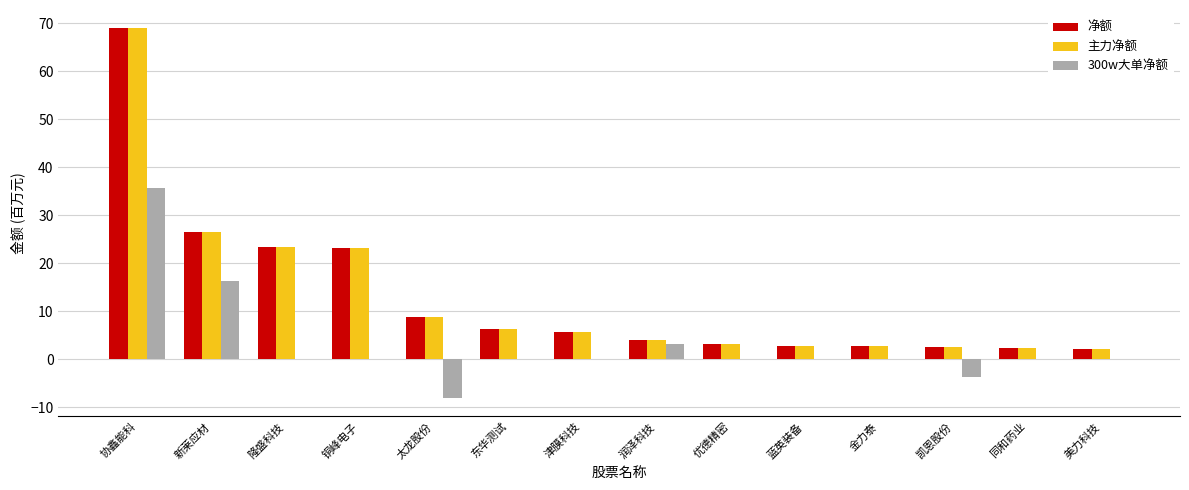

What is the sum of all 300w大单净额 values?

43.7